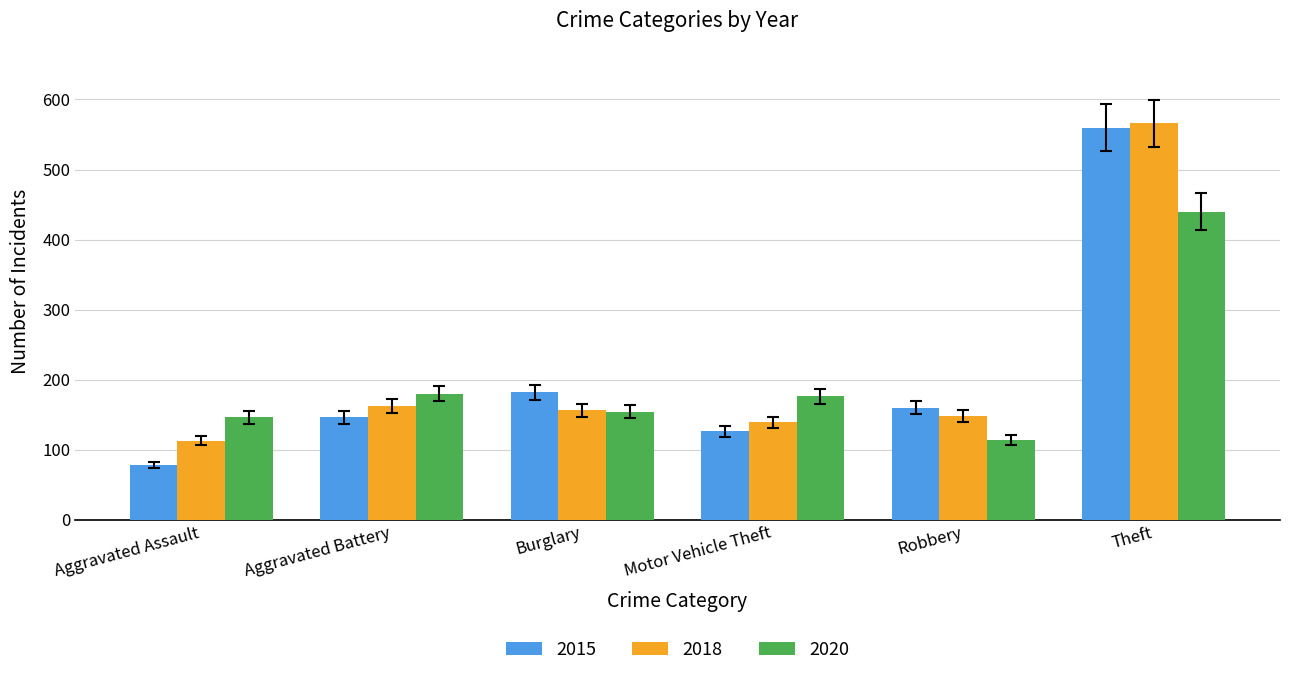

What is the value of the 2020 bar at the 5th from the left?

114